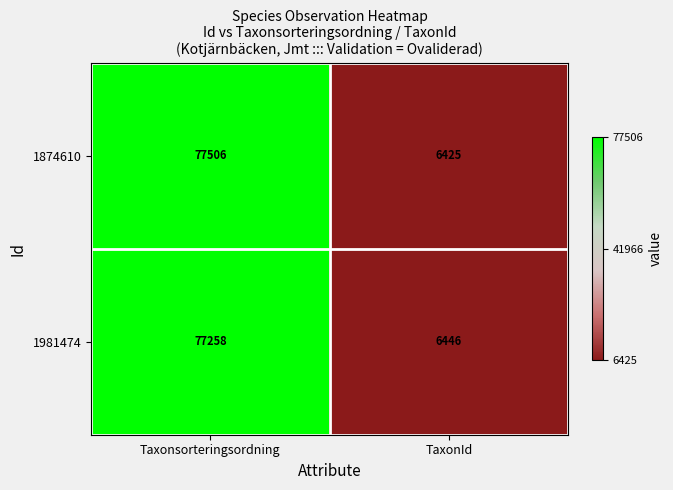

What is the difference between the highest and lowest values at Taxonsorteringsordning?

248